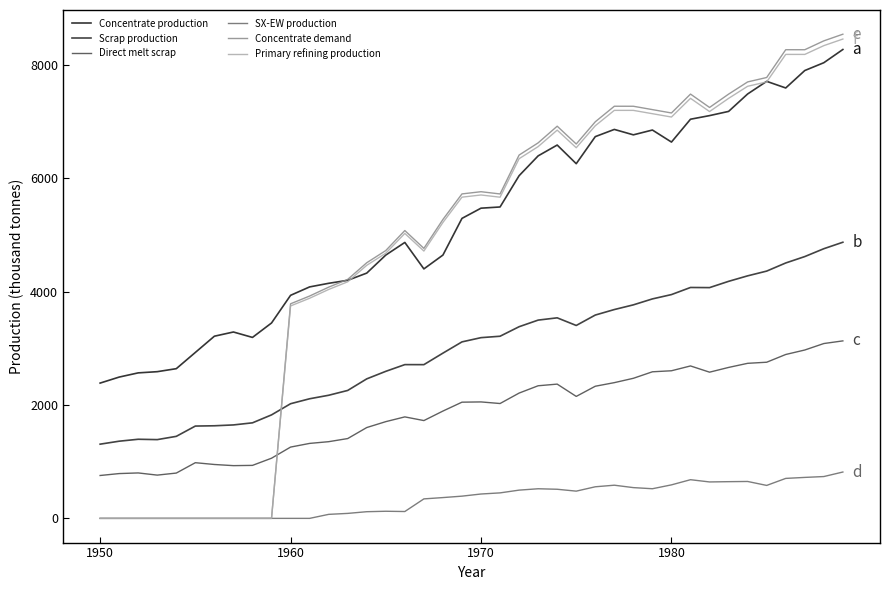

How many lines are shown in the chart?

6